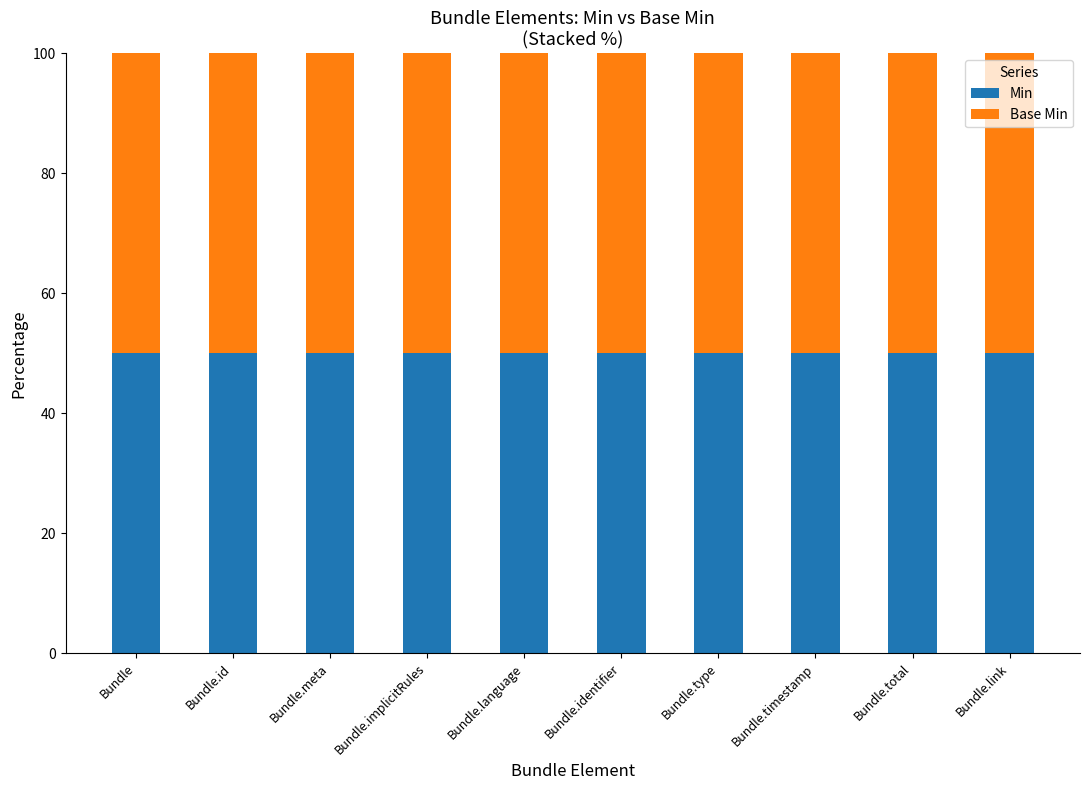

What is the label of the 10th bar from the left?

Bundle.link